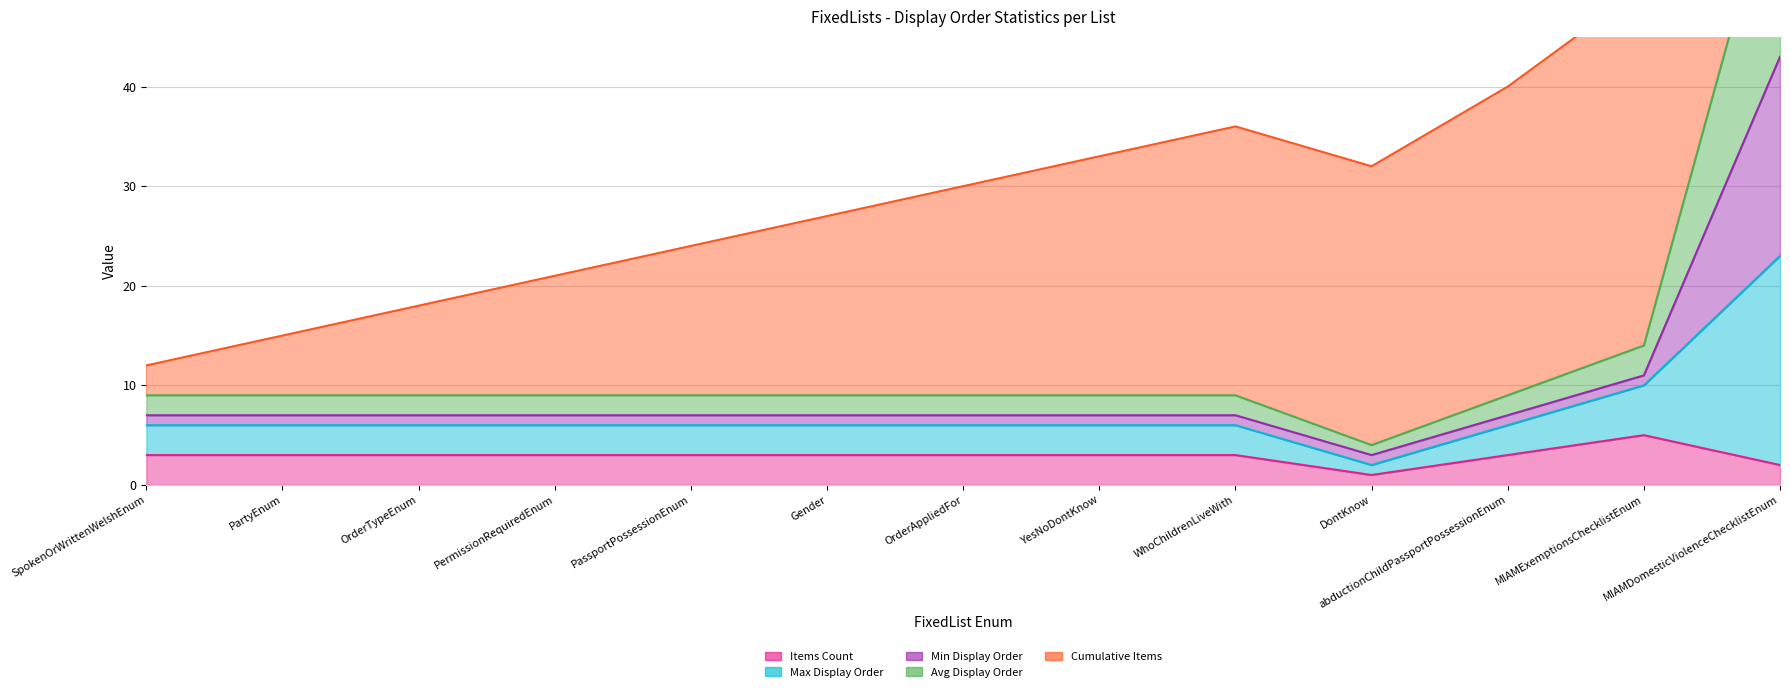

How many data points in Items Count are less than 3?

2